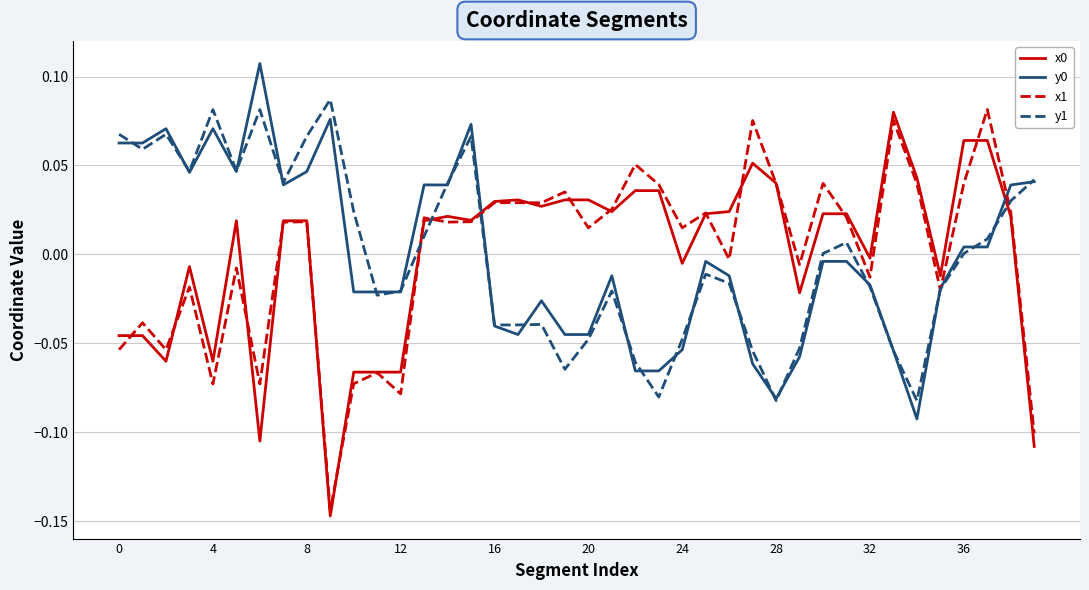

True or false: x0 and y1 intersect in this chart.

True